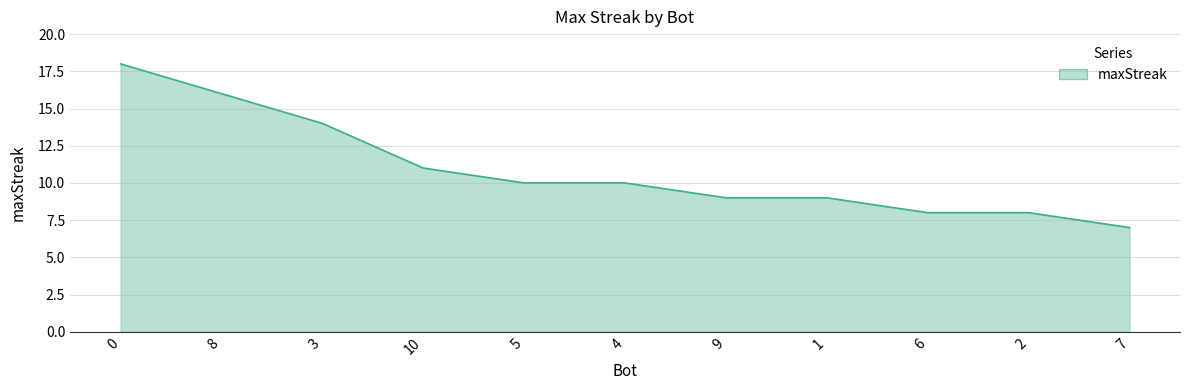

Is it true that the value at 2 is 11?

False